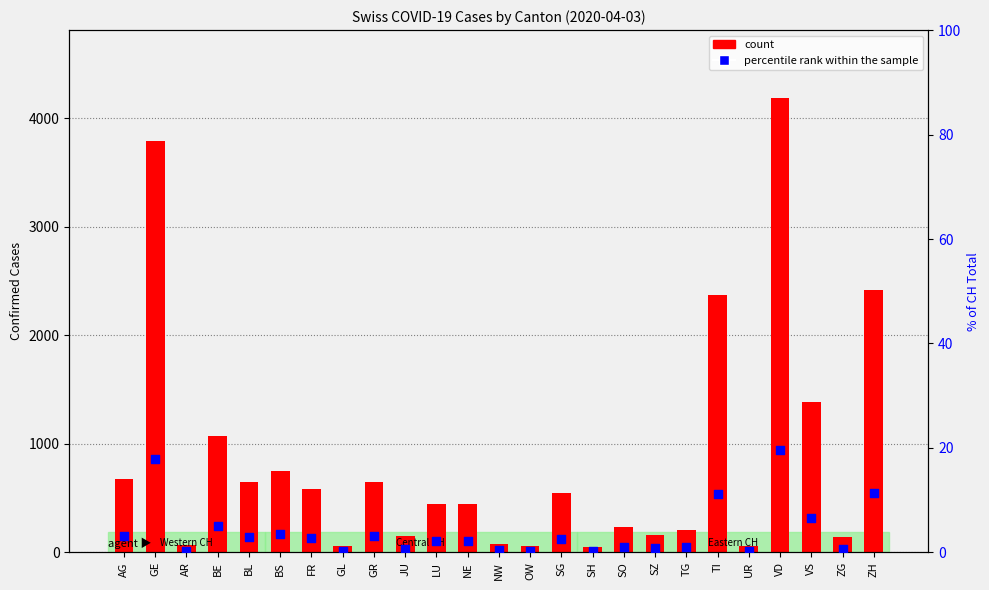

At how many categories does at least one series exceed 3514?

2